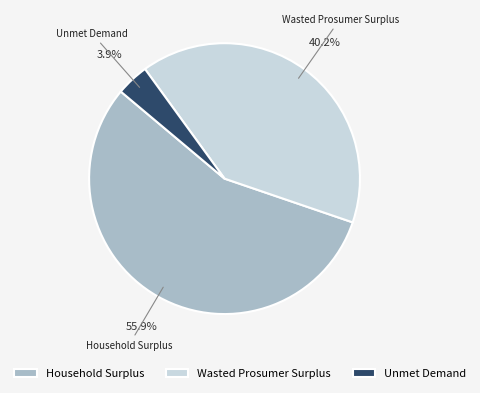

What percentage is NOT represented by Wasted Prosumer Surplus?

59.8%